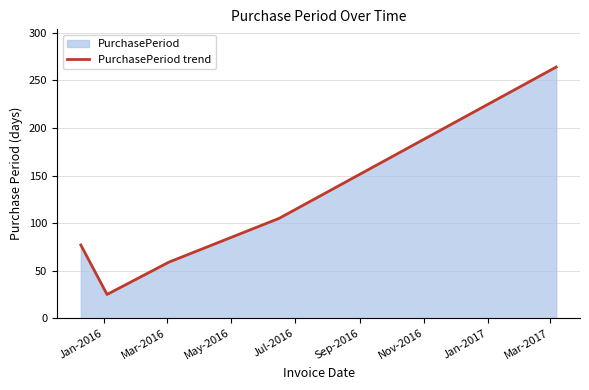

What is the difference between the maximum and minimum values?

239